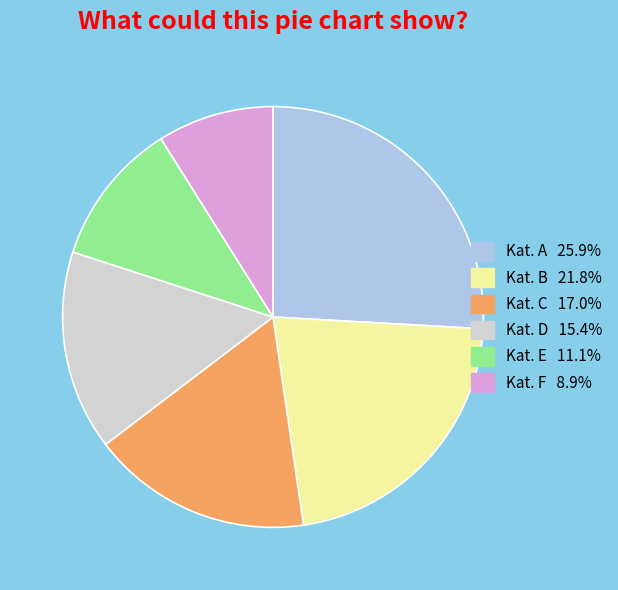

Is there a majority slice in this chart?

No